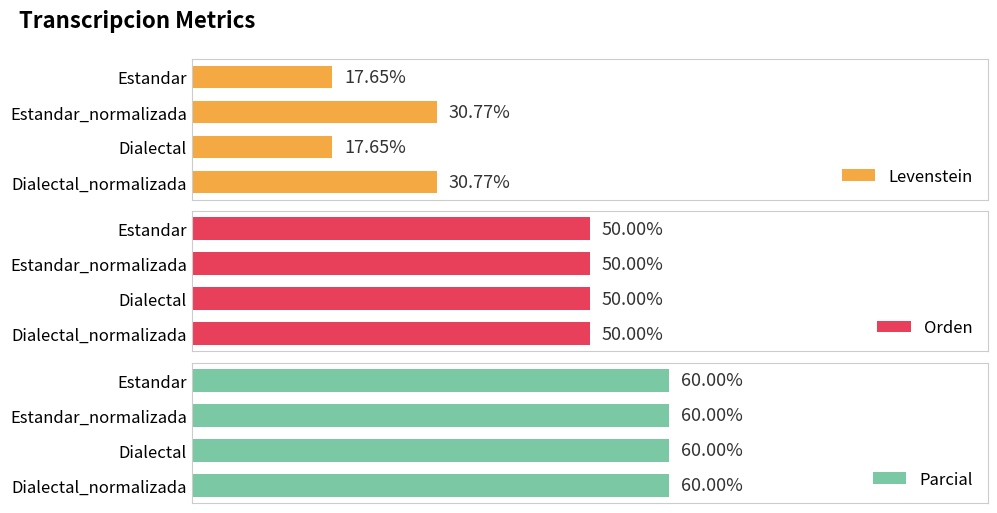

True or false: Parcial has a value of 0.3 at 40.

False